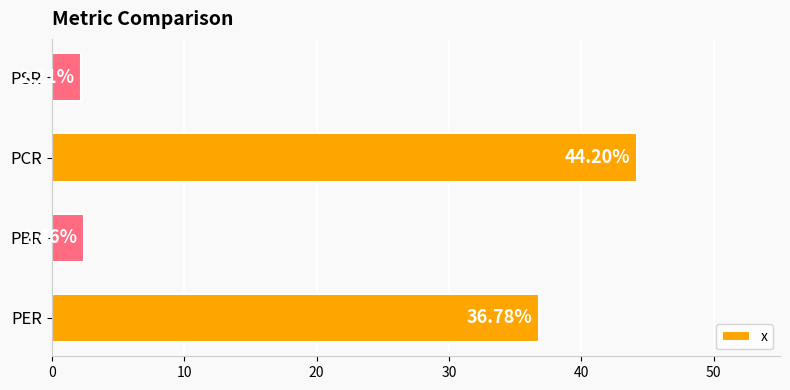

What is the change in value from PBR to PCR?

+41.7